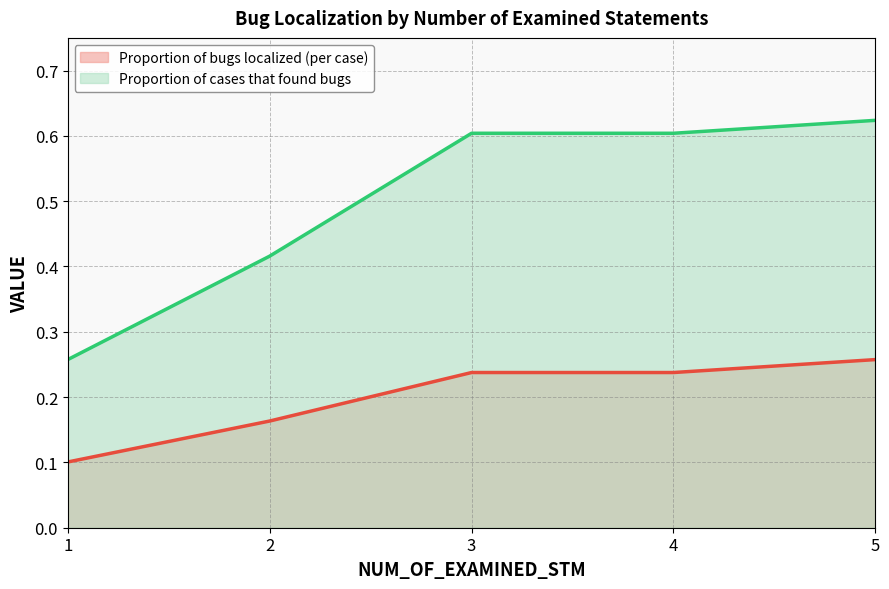

What is the minimum value shown in the chart?

0.1